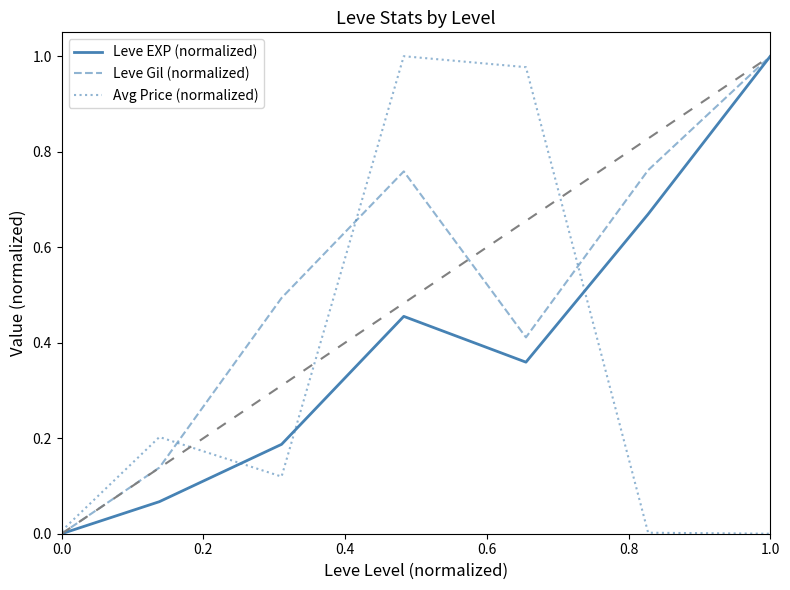

List the series in order of their overall mean, lowest first.

Avg Price (normalized), Leve EXP (normalized), Leve Gil (normalized)